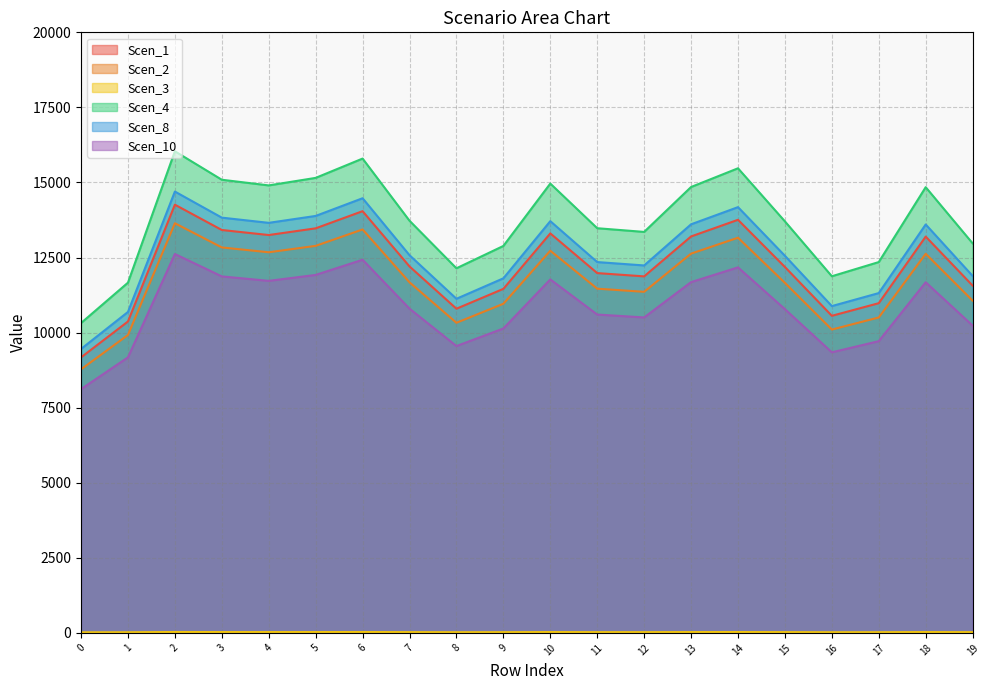

At which category is the sum across all series the highest?

2